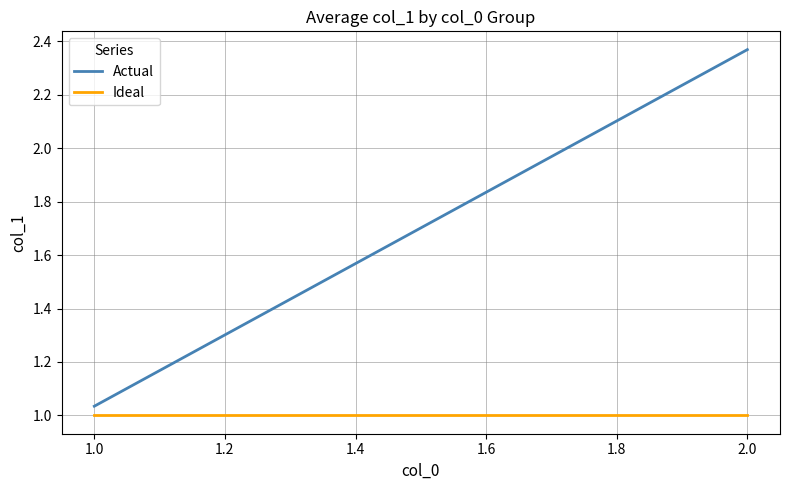

What are all the series names shown in the legend?

Actual, Ideal